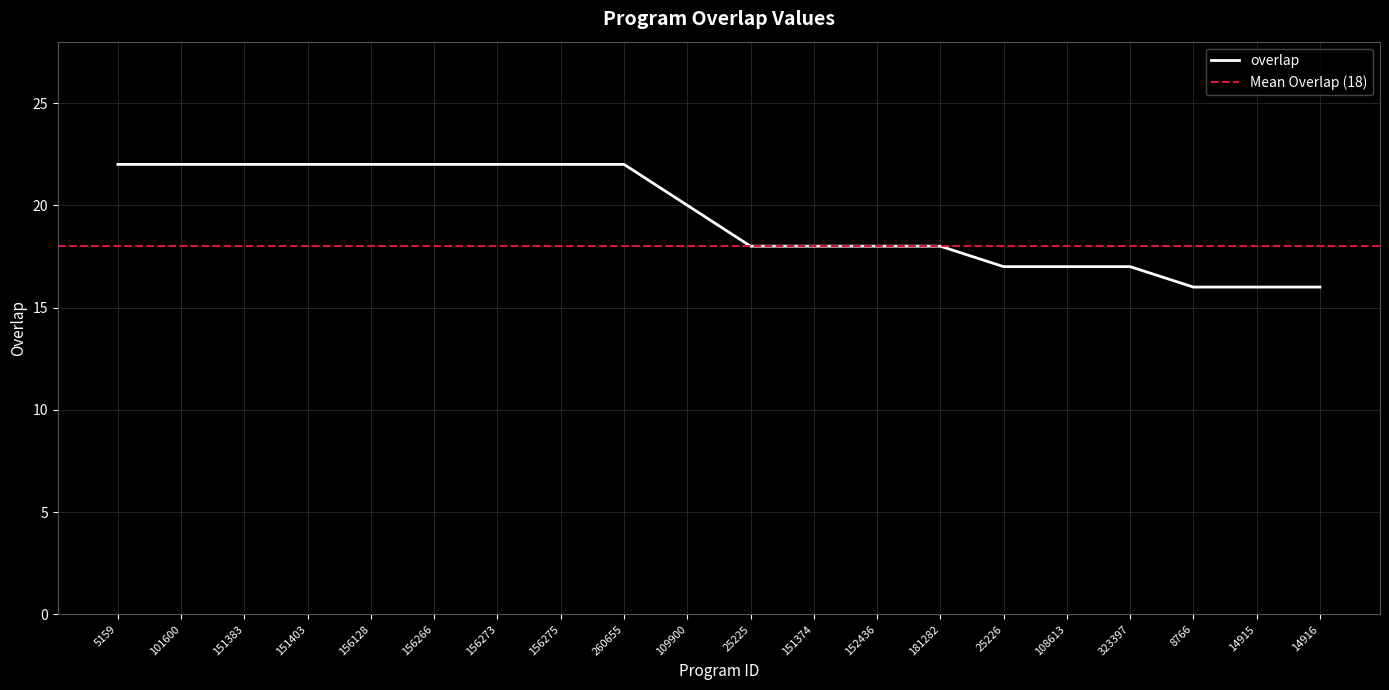

What is the maximum value shown in the chart?

22